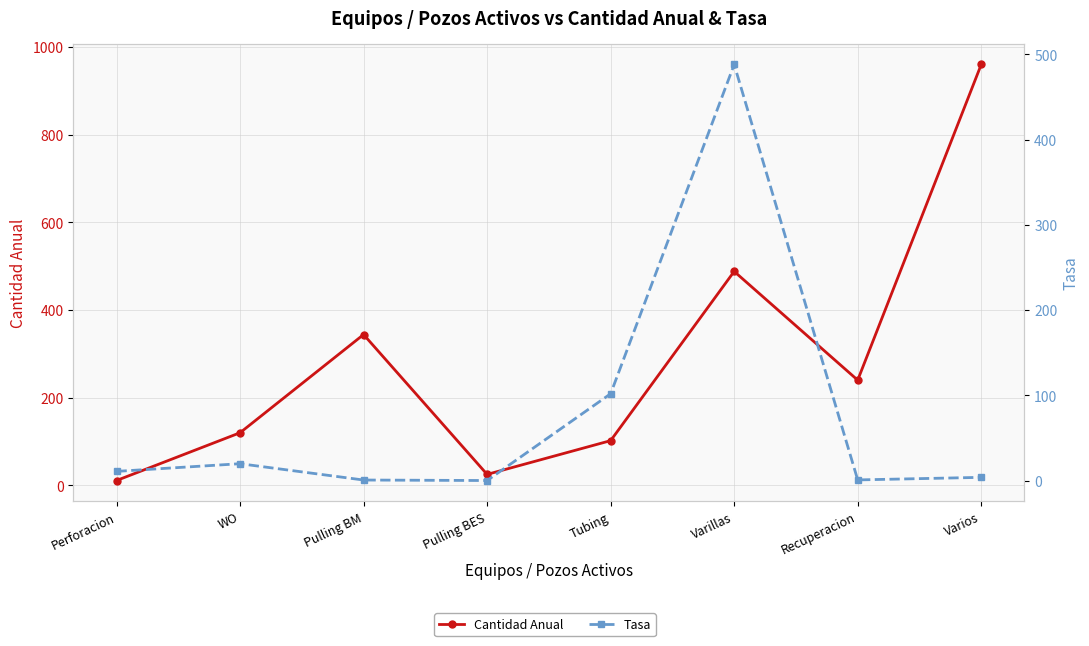

How many data points does each series have?

8